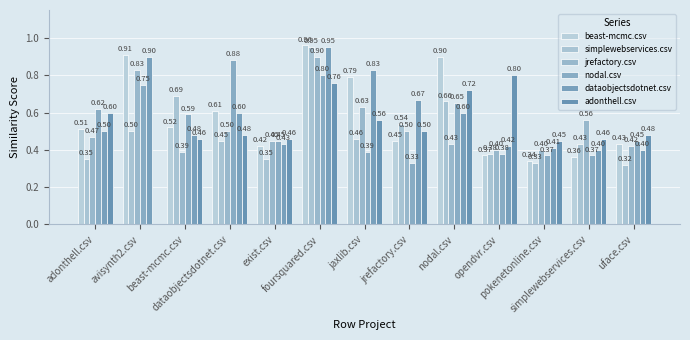

How many data points does each series have?

13